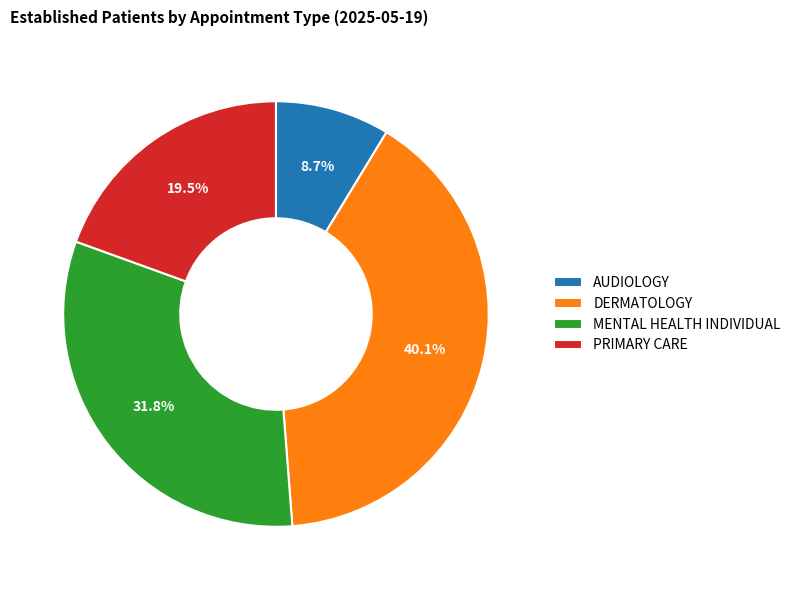

The PRIMARY CARE slice represents 5% of the pie. True or false?

False